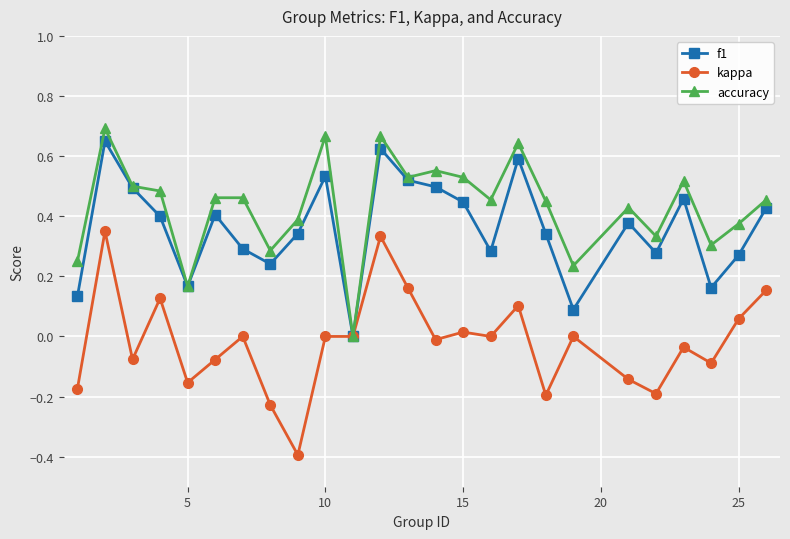

What is the smallest value displayed?

-0.4